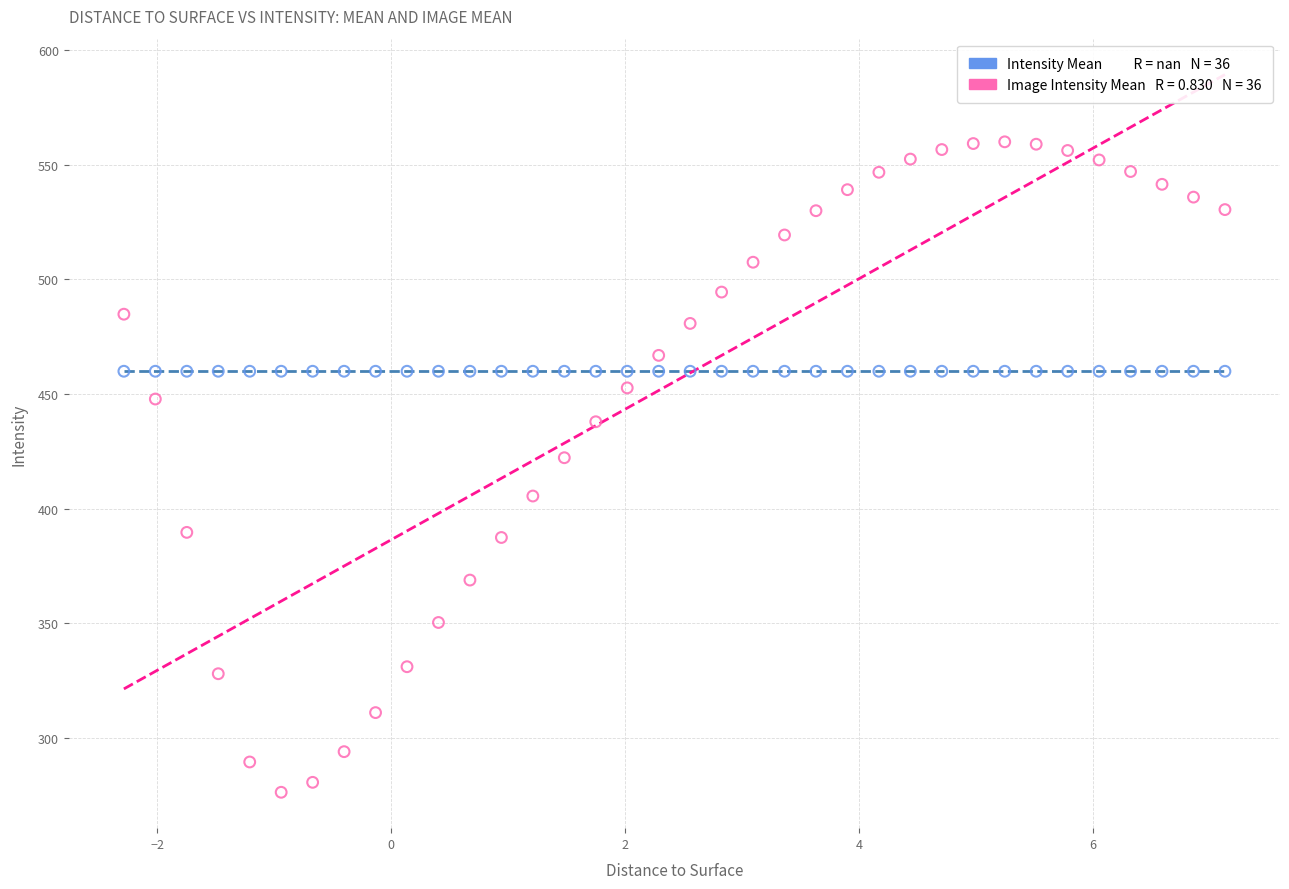

Across all series, what Y value is closest to 418?

422.2